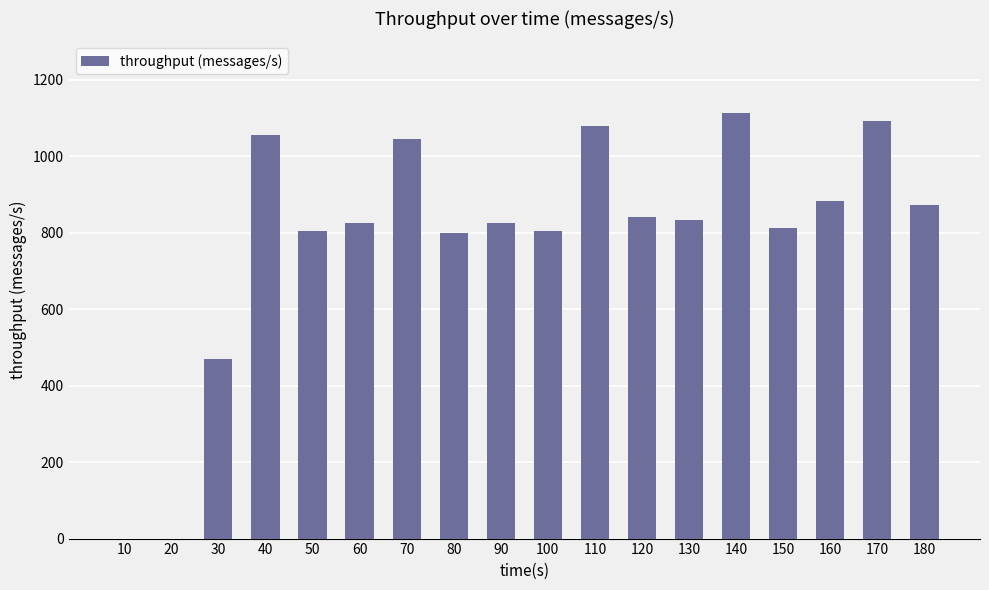

Which has a higher value, 20 or 70?

70